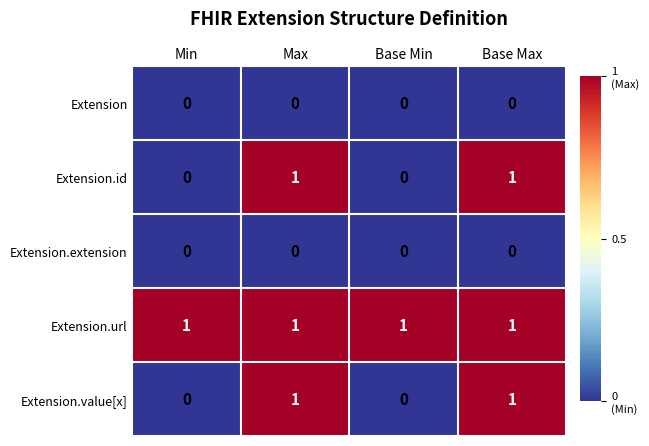

Count the Extension.id values in the range 0 to 1.

4